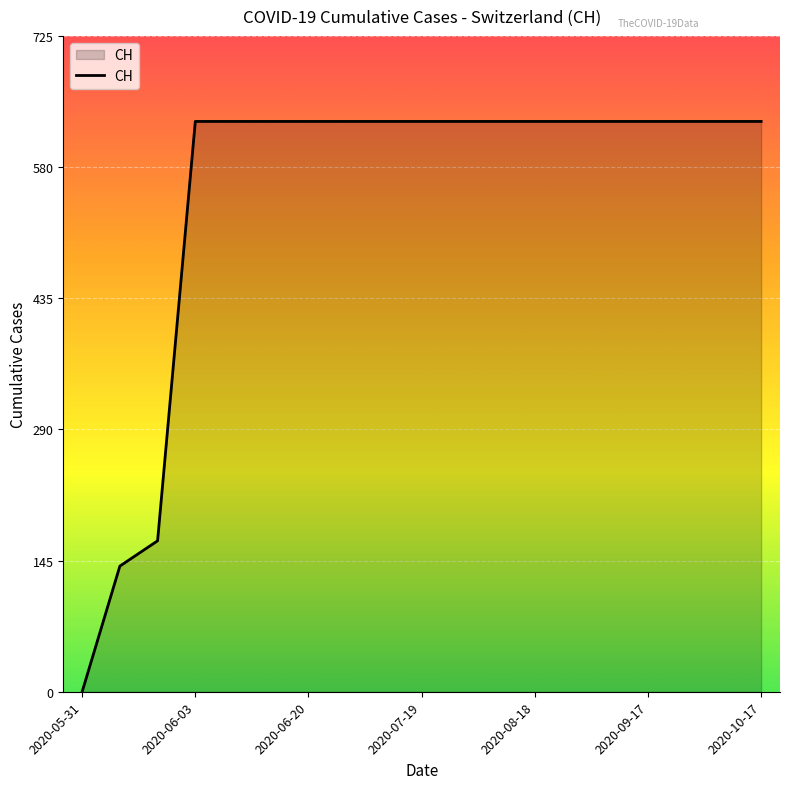

Does the chart display data point markers on the line(s)?

No